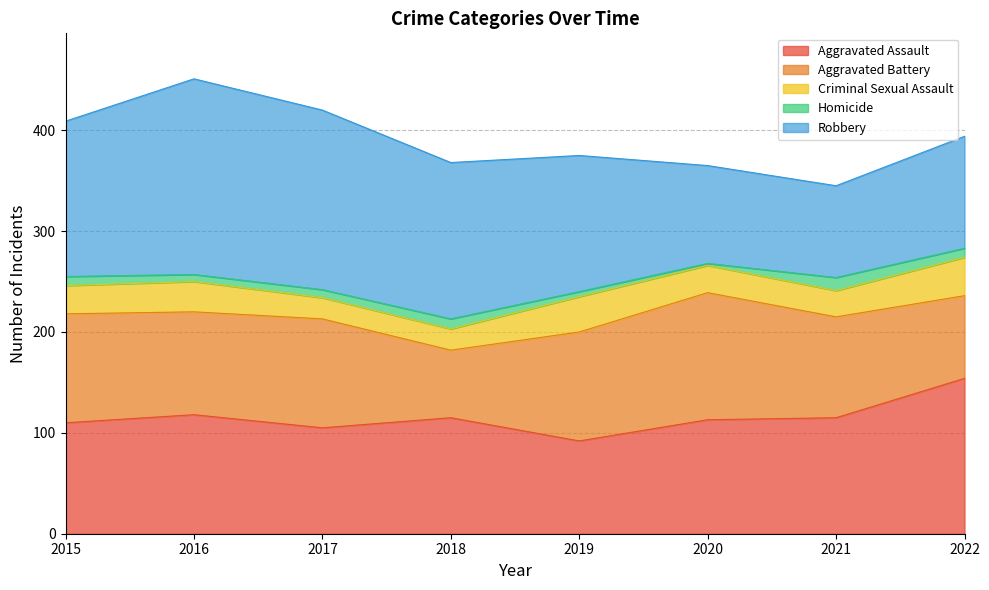

List the labels in order of Aggravated Assault value, largest first.

2022, 2016, 2018, 2021, 2020, 2015, 2017, 2019